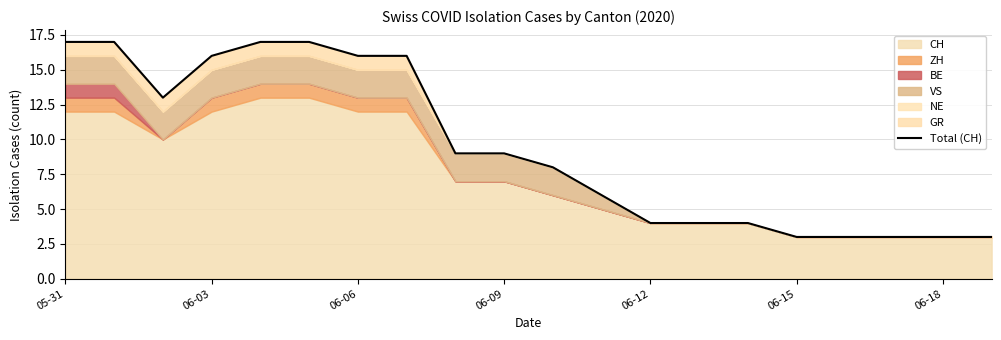

What is the label of the 6th point from the left?

06-15